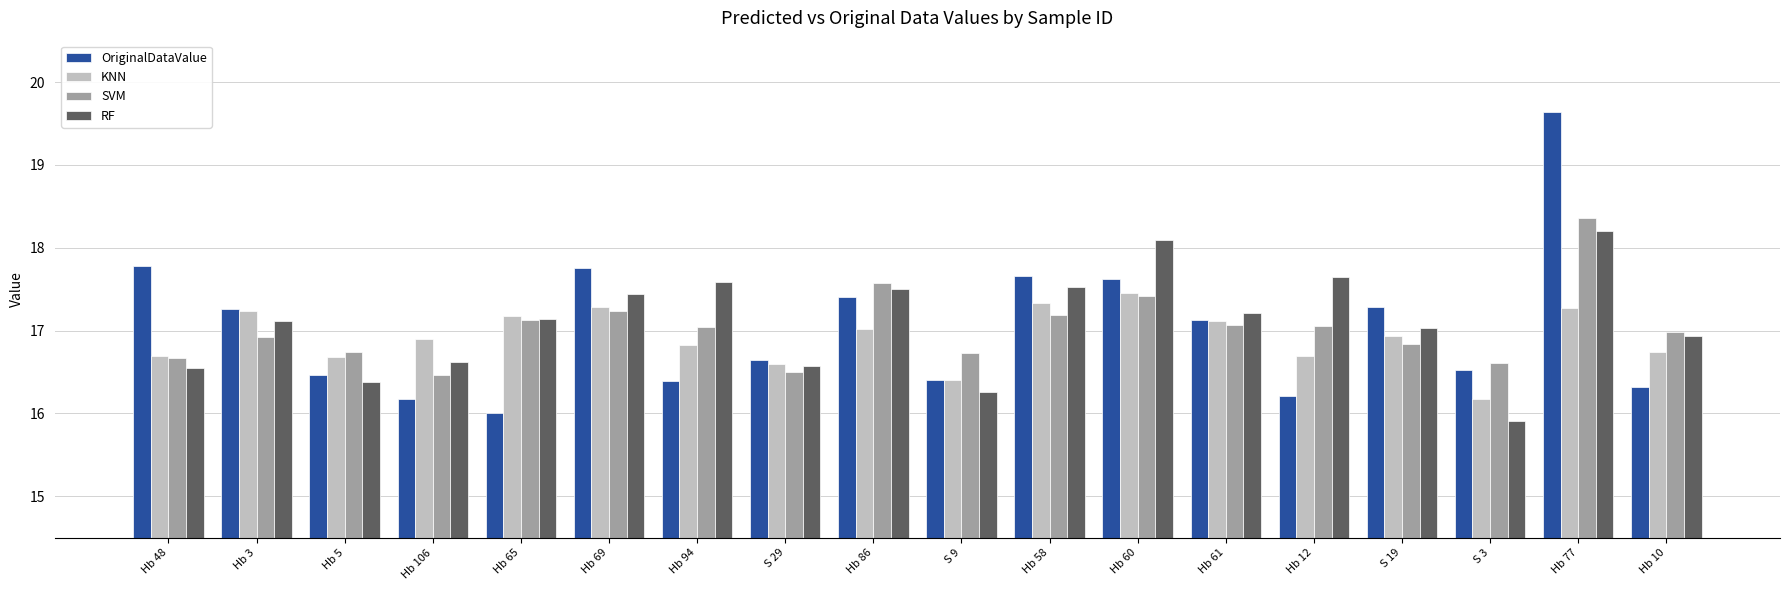

At how many categories does at least one series exceed 19?

1